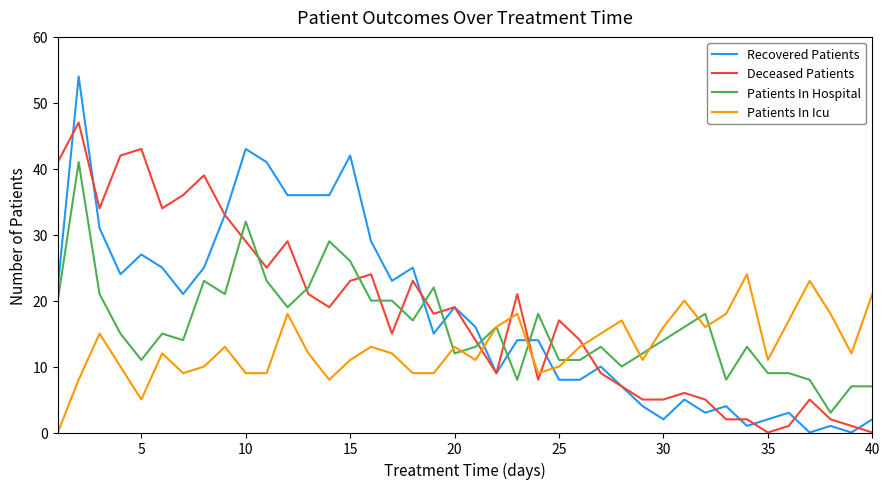

Is this an area chart (filled region under the line)?

No